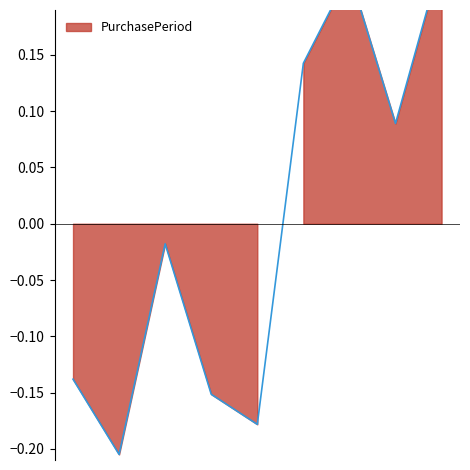

At which category does the chart reach its minimum across all series?

2017-07-18